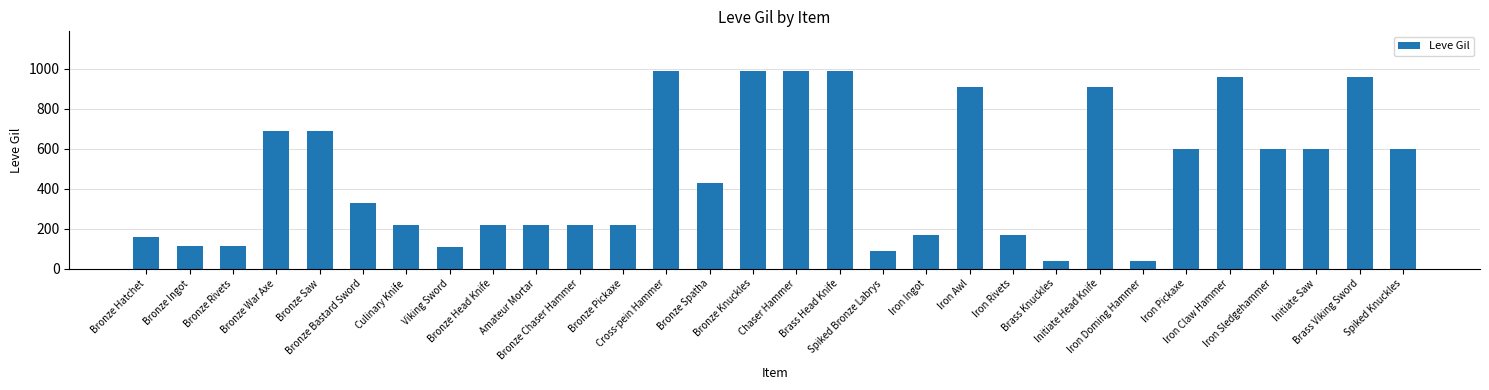

What is the difference between the values at Bronze Pickaxe and Bronze Knuckles?

770